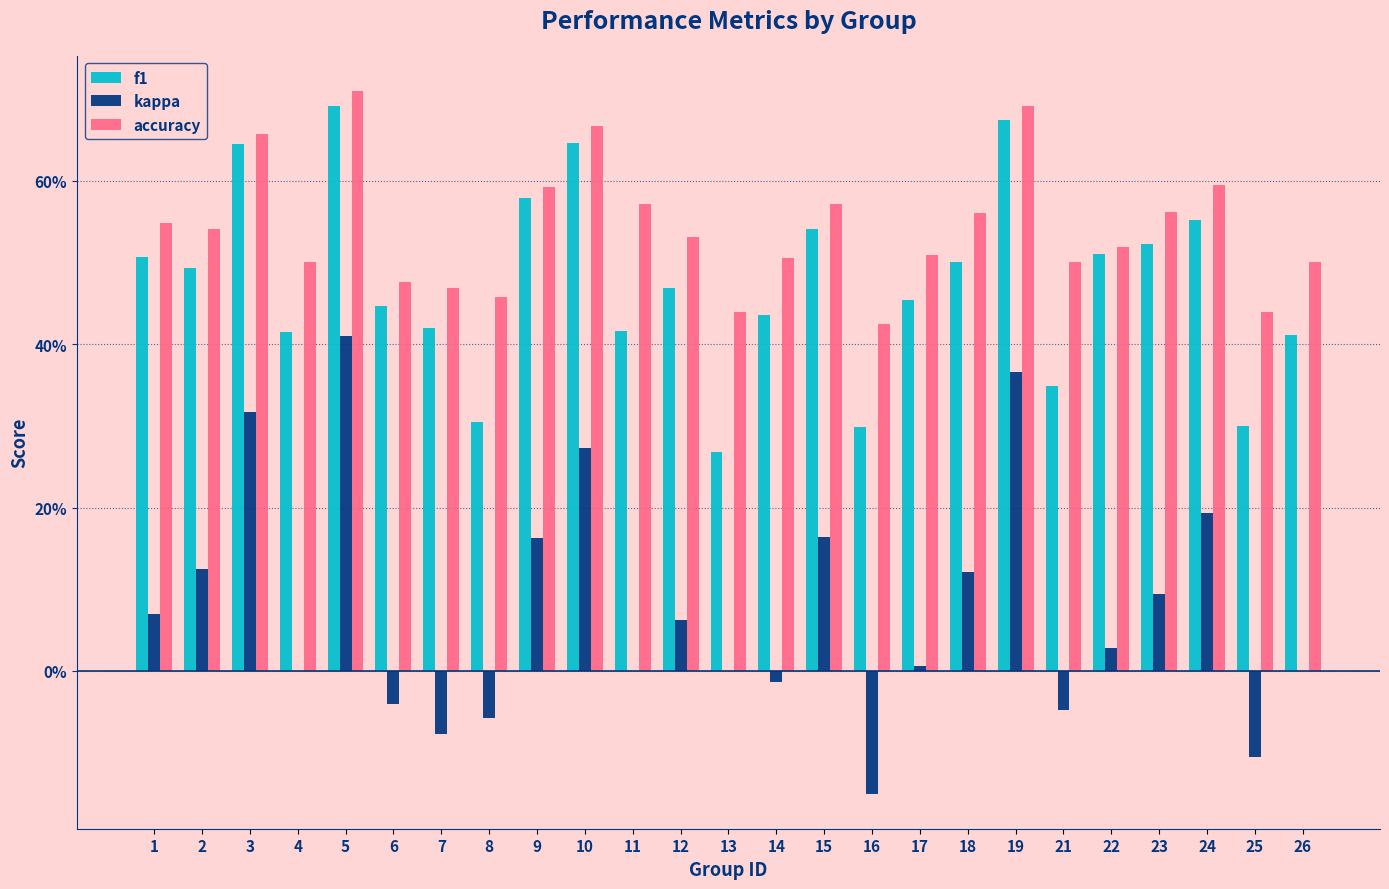

Is it true that kappa equals 0.2 at 2?

False